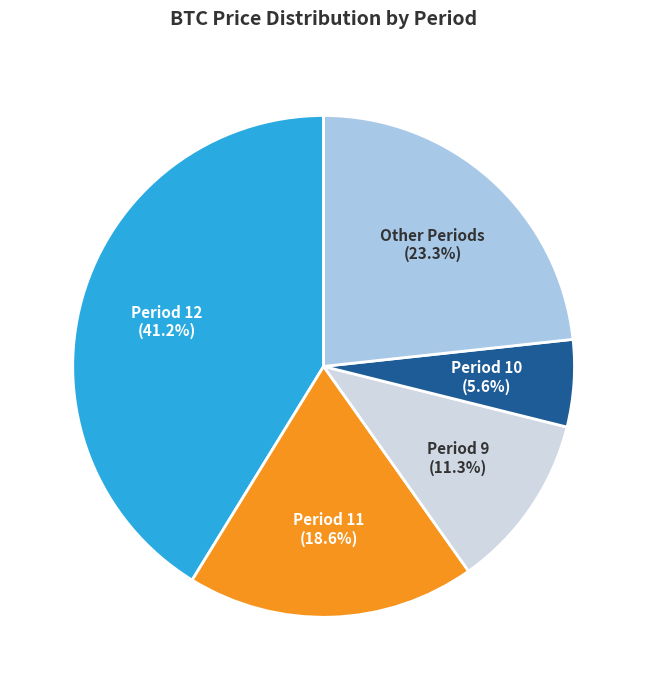

Does any single category account for the majority?

No